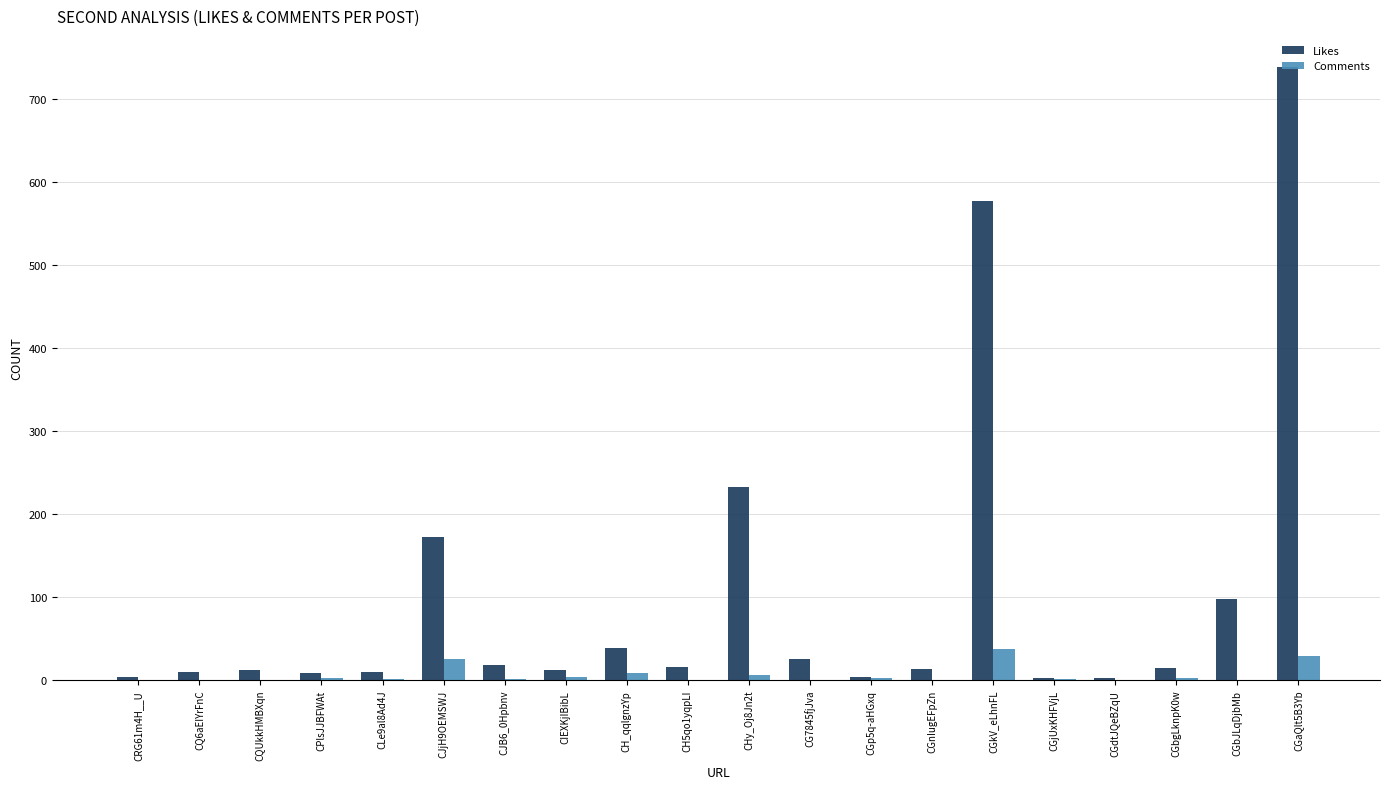

What is the total value across all series at CGbJLqDjbMb?

98